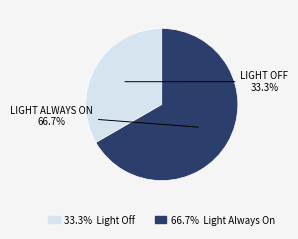

Is there any slice that represents more than half of the pie?

Yes